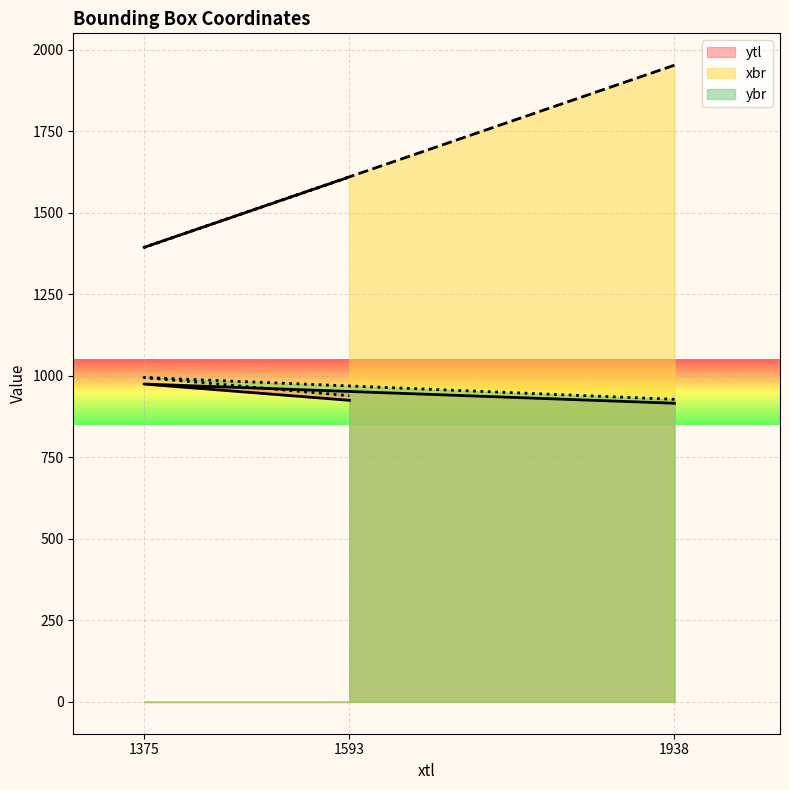

Which series has the largest total across all categories?

xbr